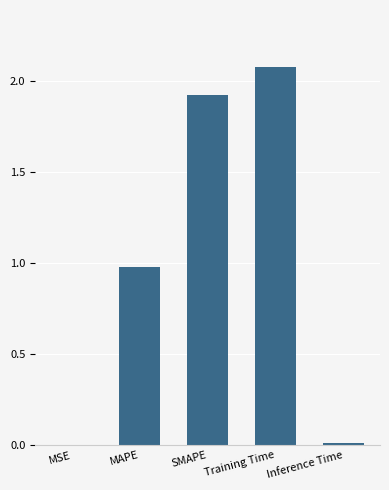

The value at MAPE is 1.0. True or false?

True